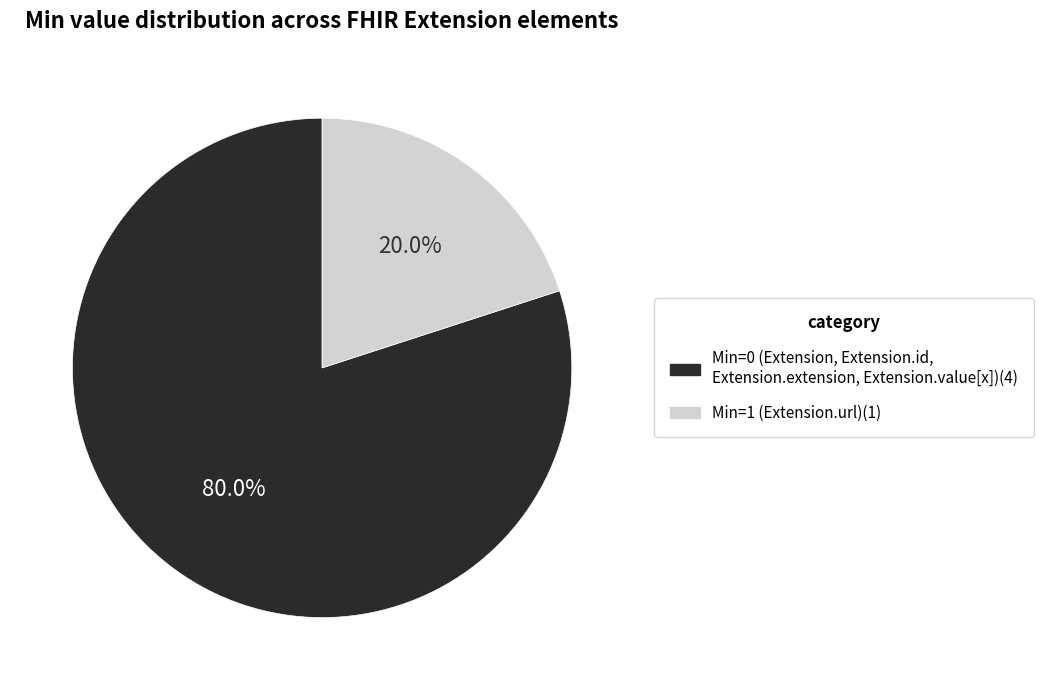

Does any single category account for the majority?

Yes